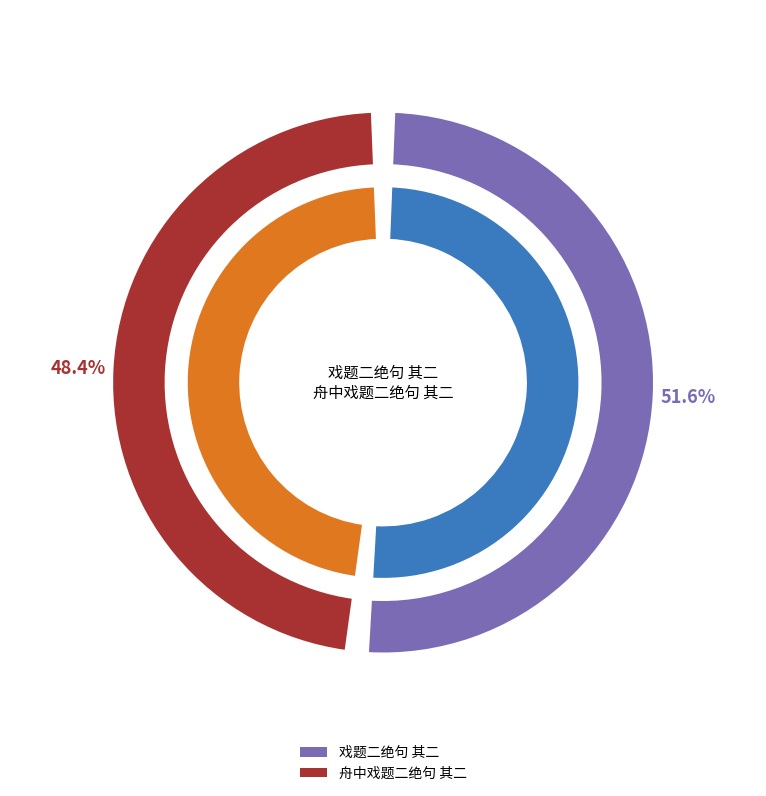

To the nearest percent, what percentage of the pie is 舟中戏题二绝句 其二?

48%